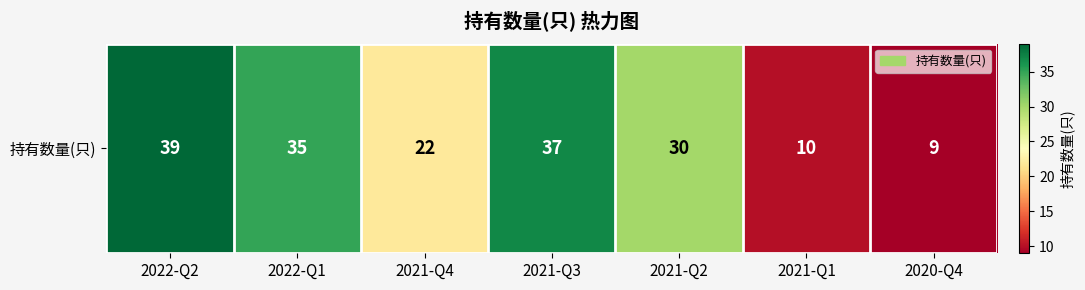

Where is the data nearest to the value 24?

2021-Q4